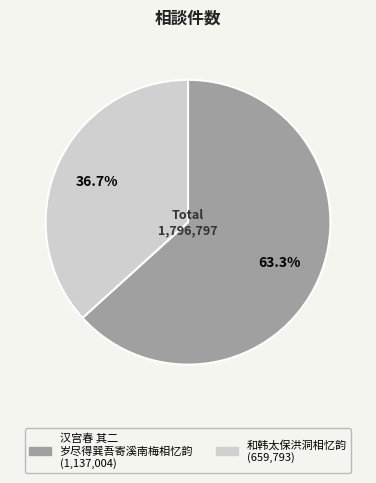

How many slices are in this pie chart?

2